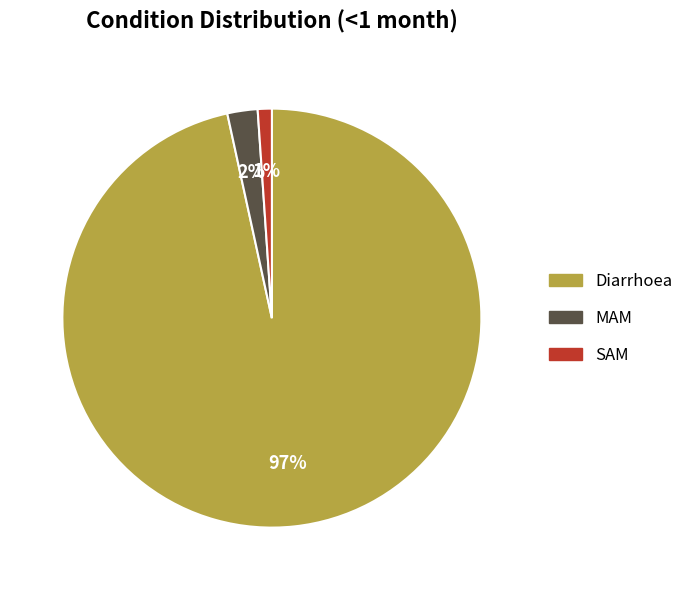

Rank the categories by value from lowest to highest.

SAM, MAM, Diarrhoea